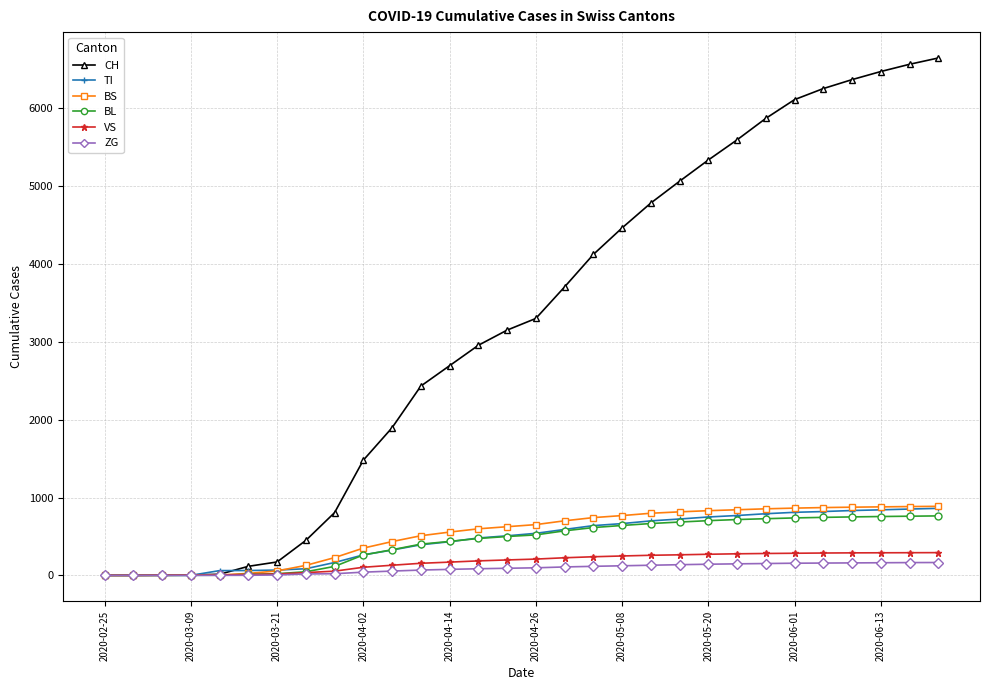

Which series has the widest spread of values?

CH